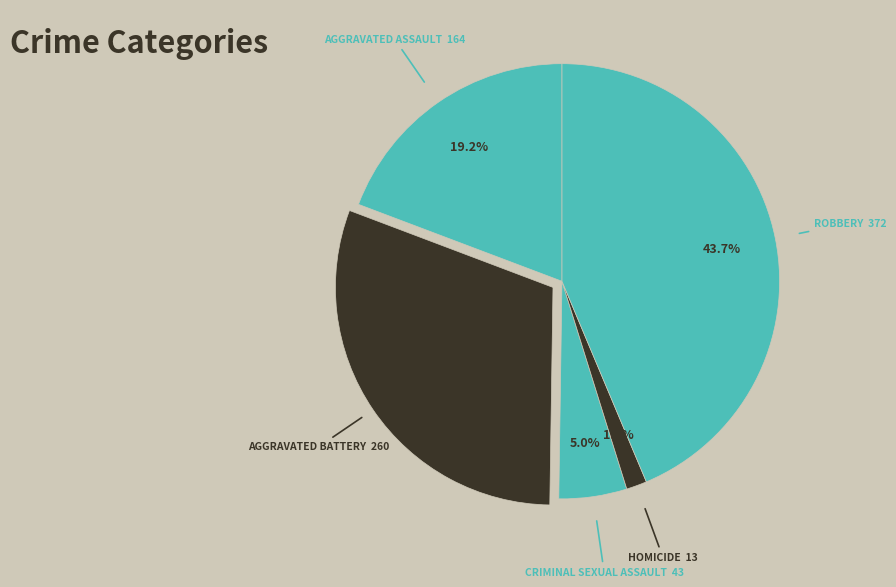

Count the number of slices in the pie.

5